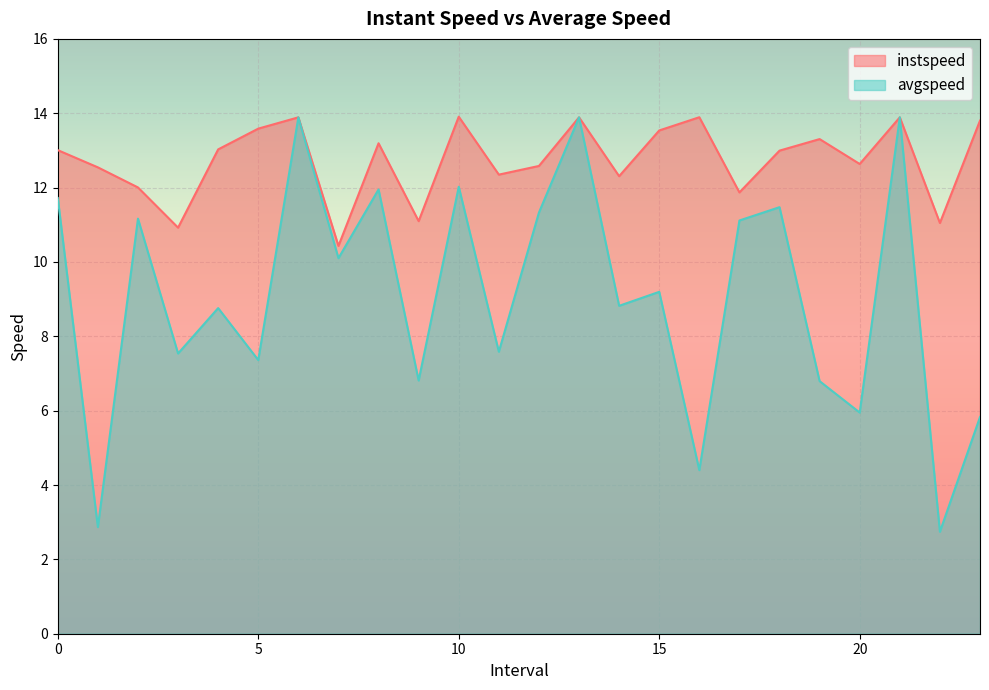

What is the label of the 15th point from the left?

14.0